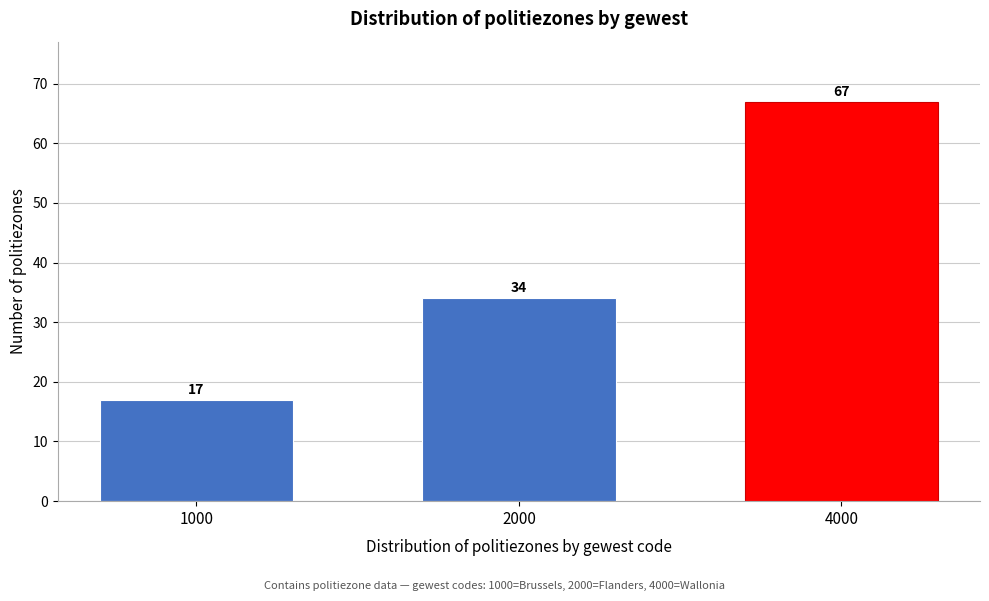

Reading left to right, transcribe all the data shown in this chart.

1000=17	2000=34	4000=67